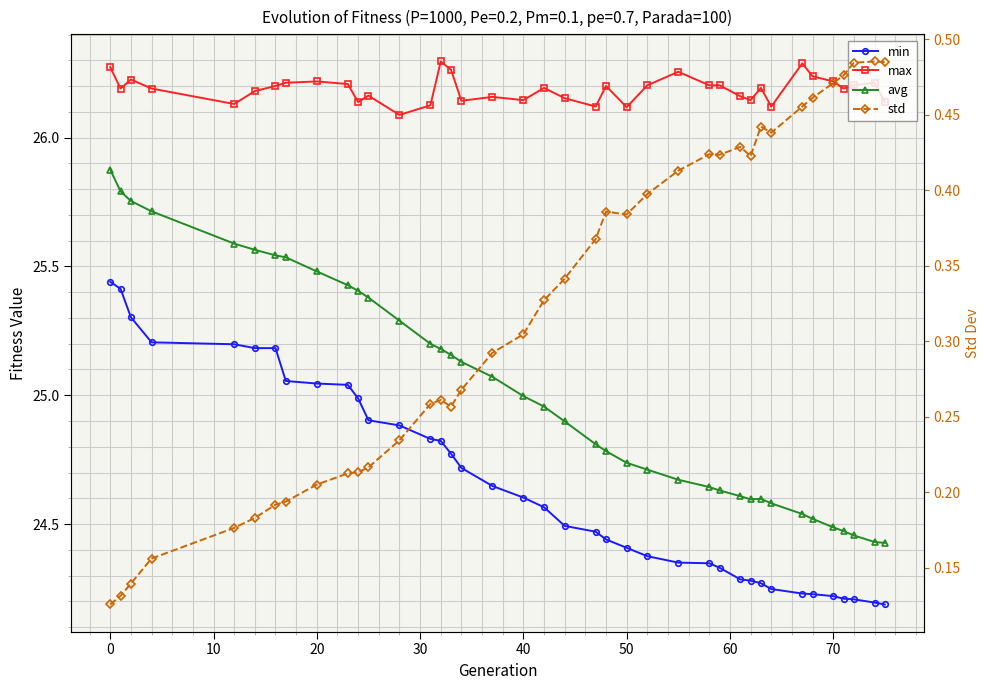

How many lines are shown in the chart?

4